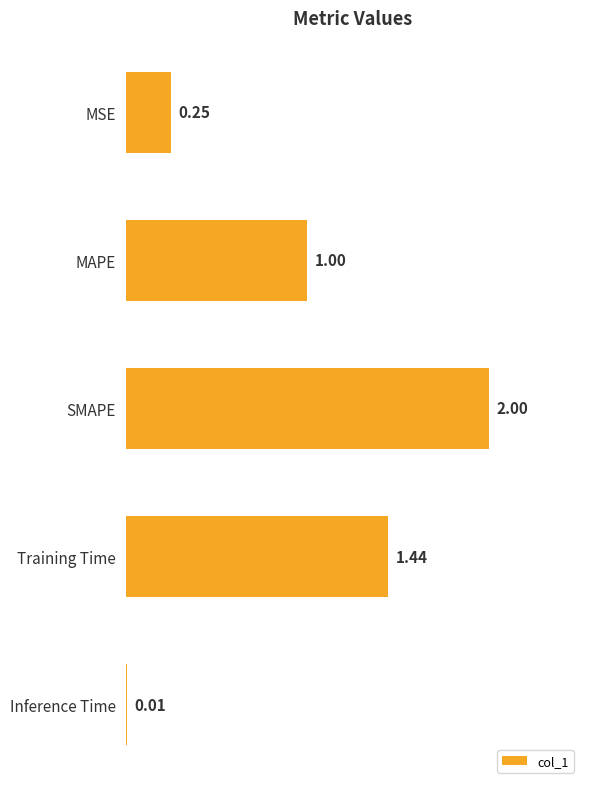

How many values are below 1?

2